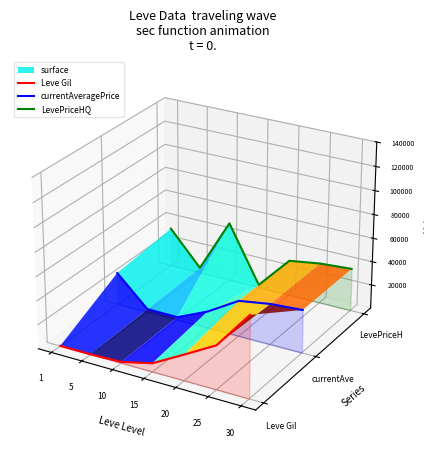

Is the value of currentAveragePrice at 1 greater than the value of Leve Gil at 25?

Yes